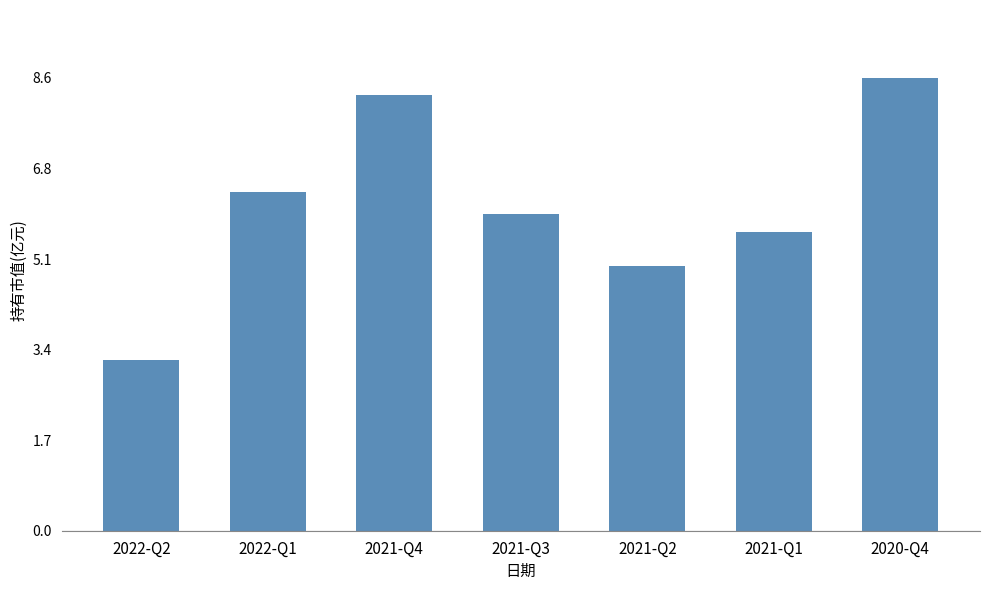

What position from the left is 2022-Q2?

1